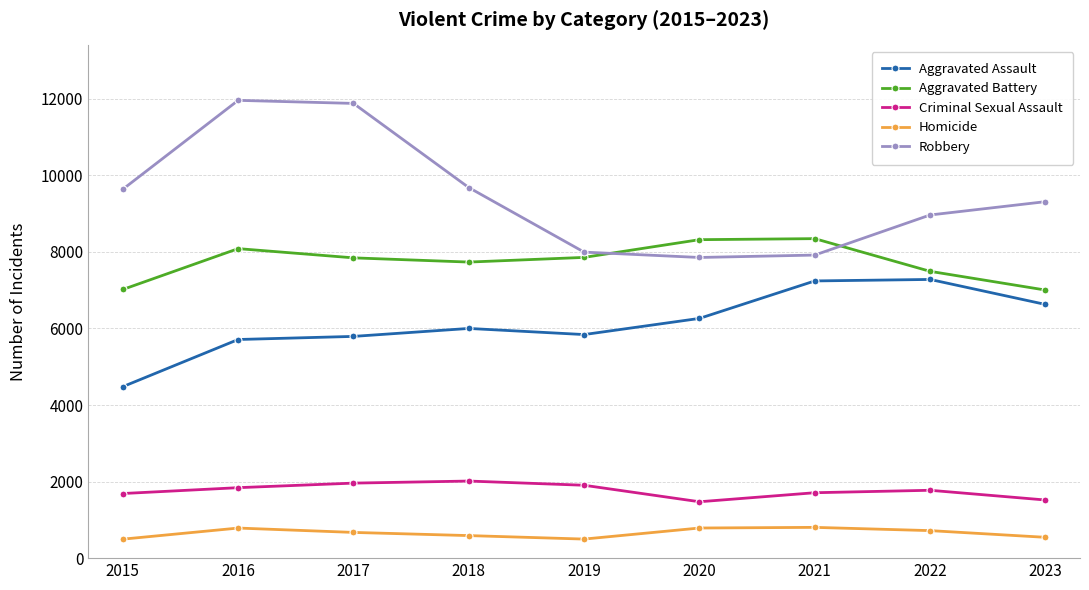

At 2016, list the series in order from largest to smallest.

Robbery, Aggravated Battery, Aggravated Assault, Criminal Sexual Assault, Homicide